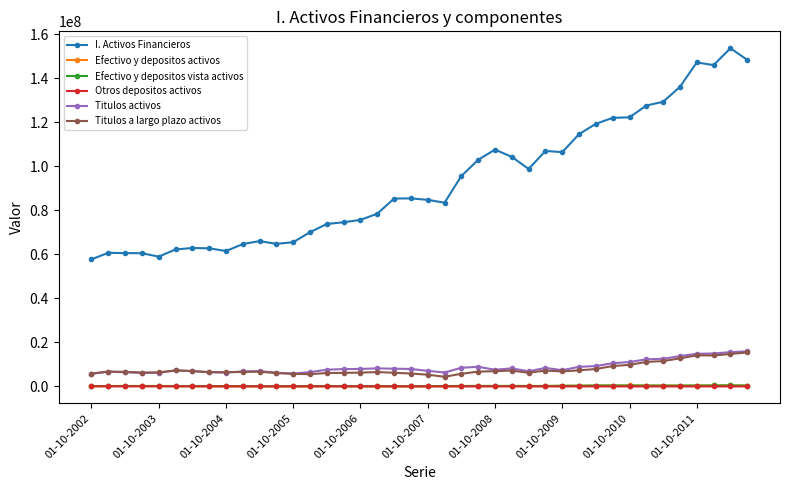

Which series has the largest total across all categories?

I. Activos Financieros